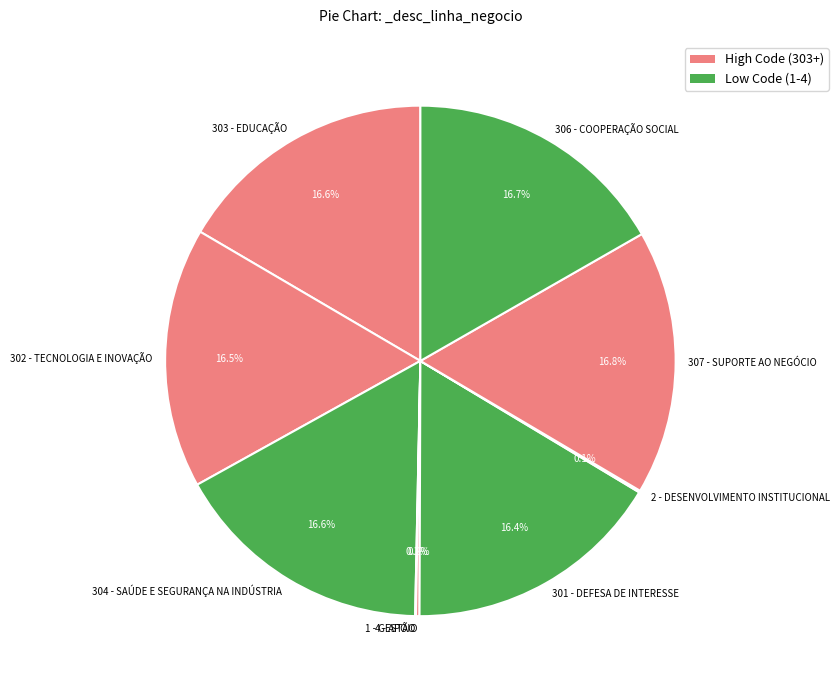

Do 306 - COOPERAÇÃO SOCIAL and 301 - DEFESA DE INTERESSE together represent more than half of the pie?

No